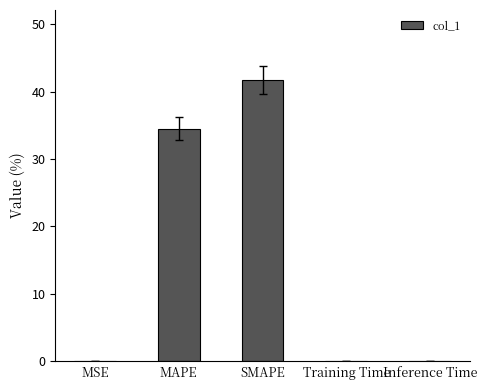

The value at SMAPE is 41.7. True or false?

True